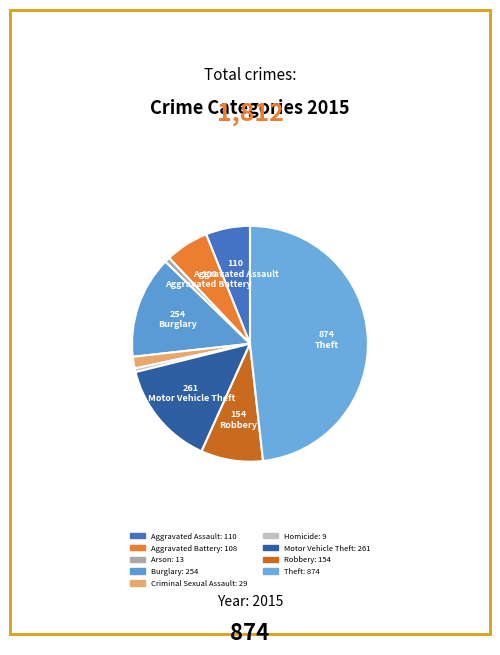

Is it true that Burglary is 14% of the pie?

True